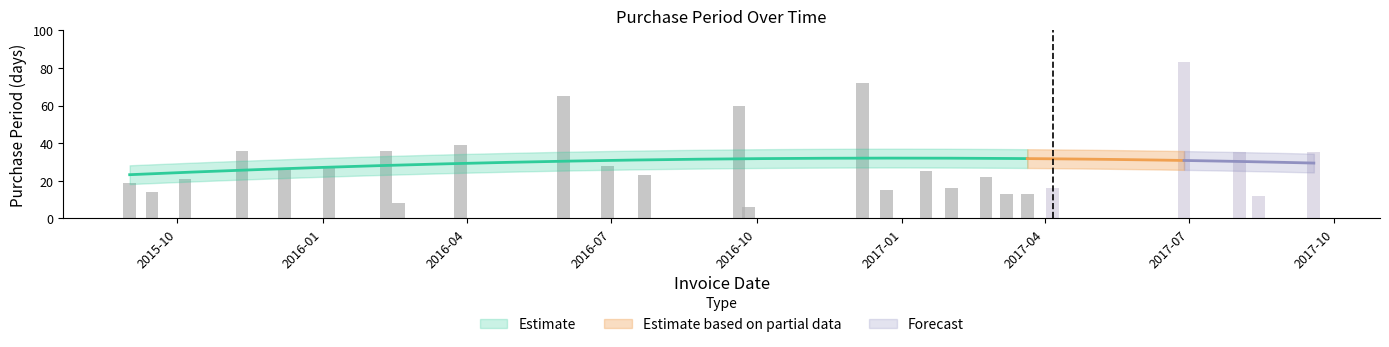

What position from the left is 2016-02-10?

7